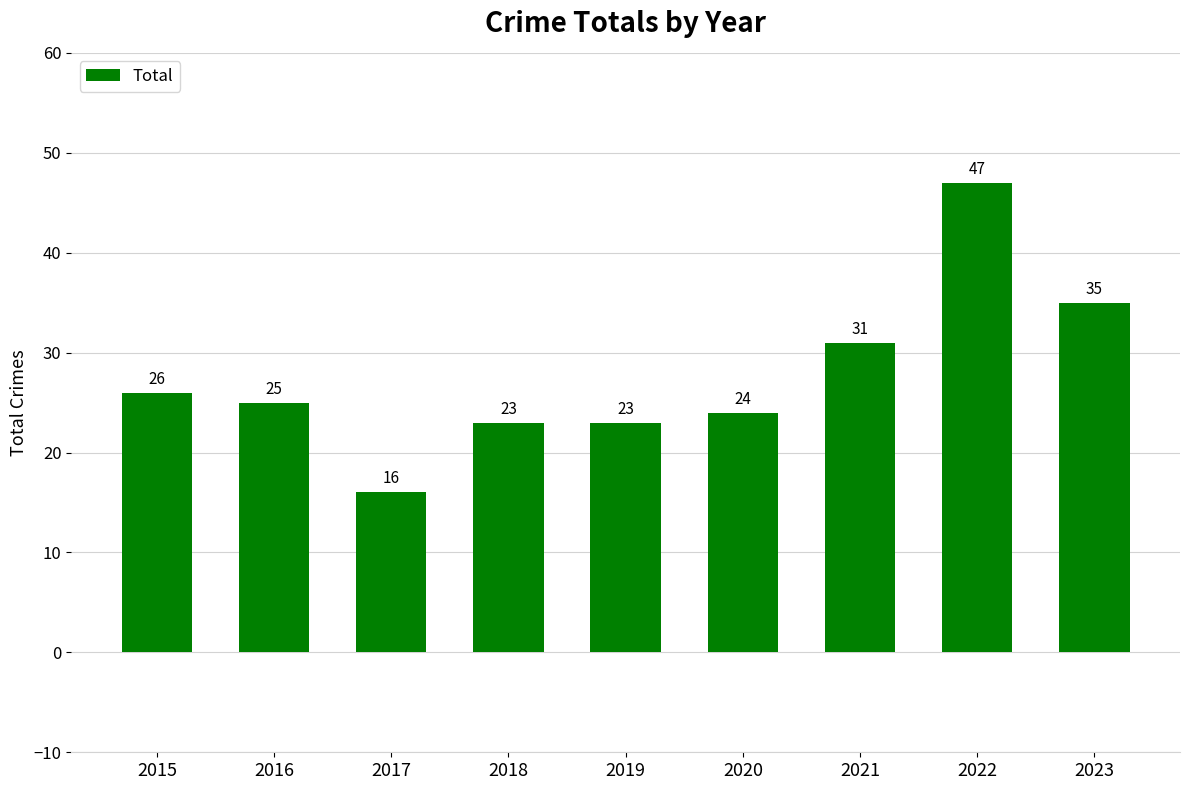

What is the ratio of the value at 2022 to the value at 2016?

1.9